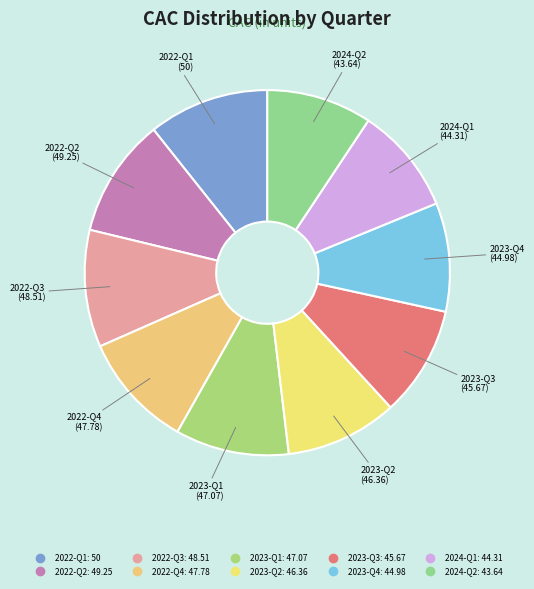

How many segments does this pie chart have?

10